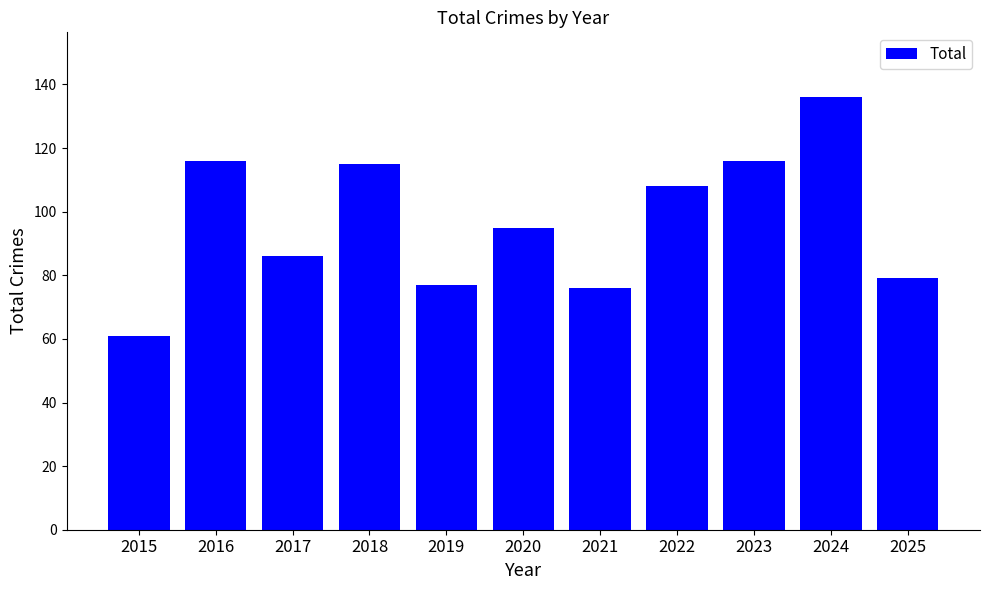

What is the difference between the maximum and minimum values?

75